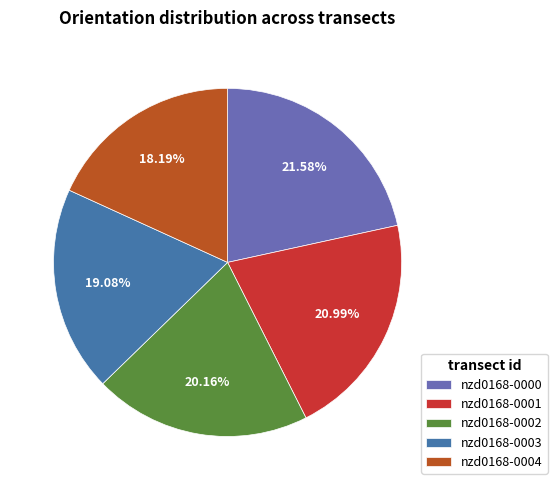

What portion of the pie excludes nzd0168-0000?

78.4%